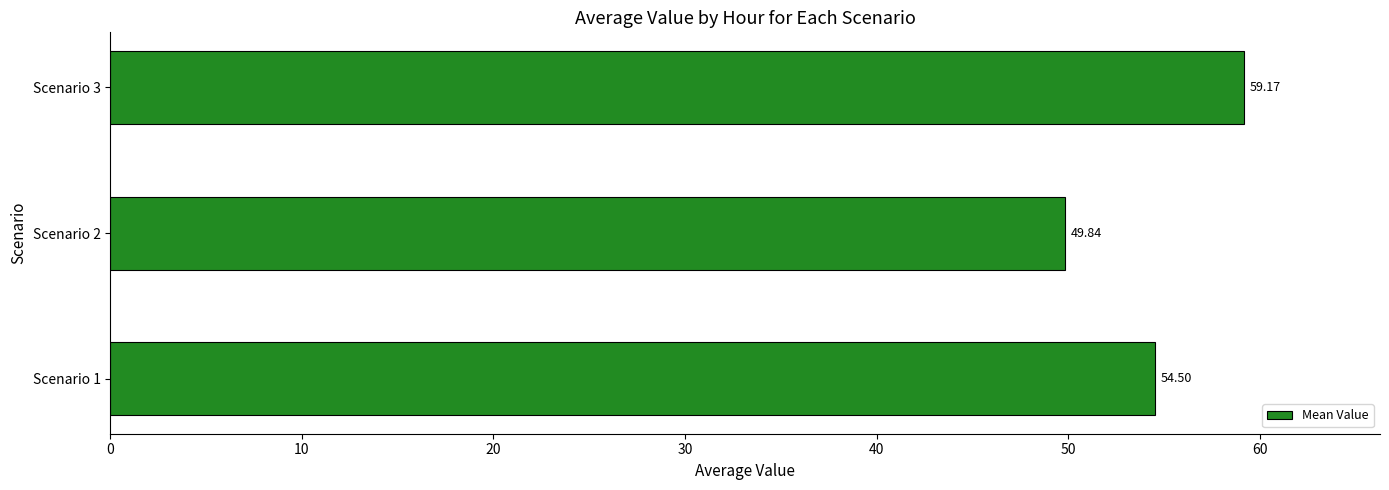

List the labels in order of value, largest first.

Scenario 3, Scenario 1, Scenario 2